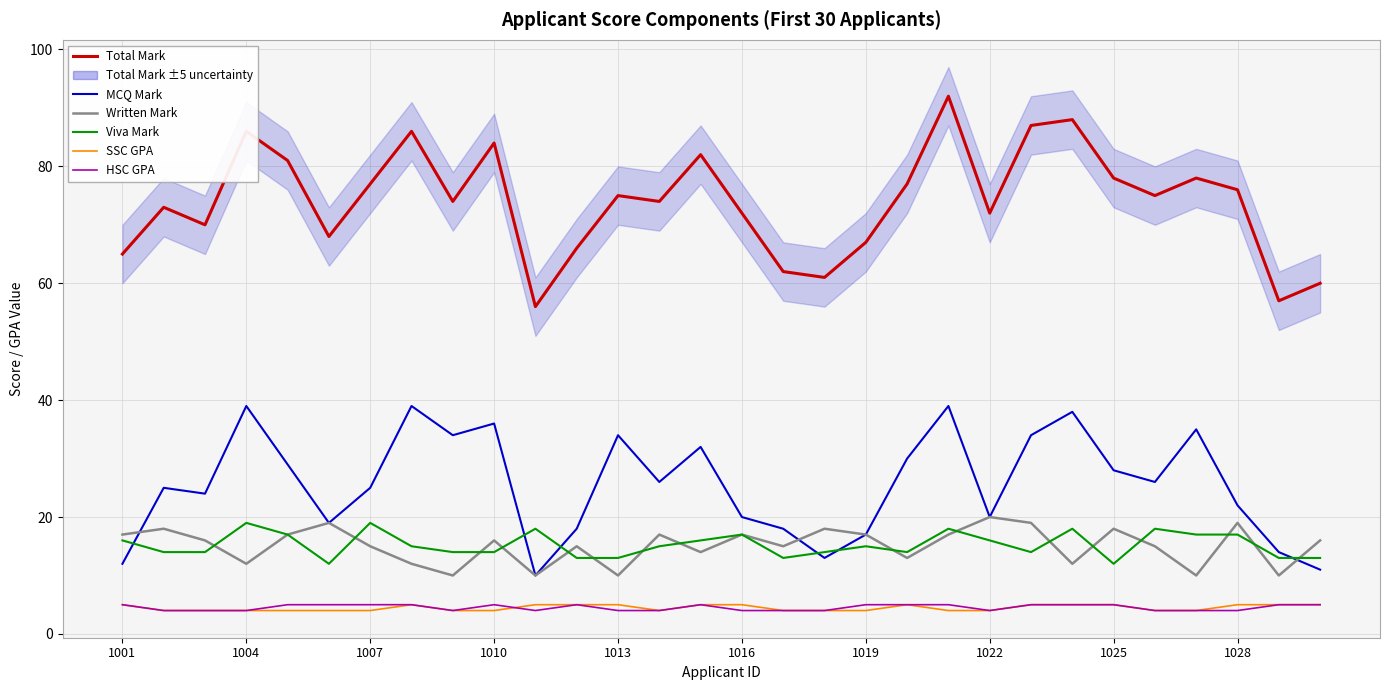

Which series has the largest range (max minus min)?

Total Mark